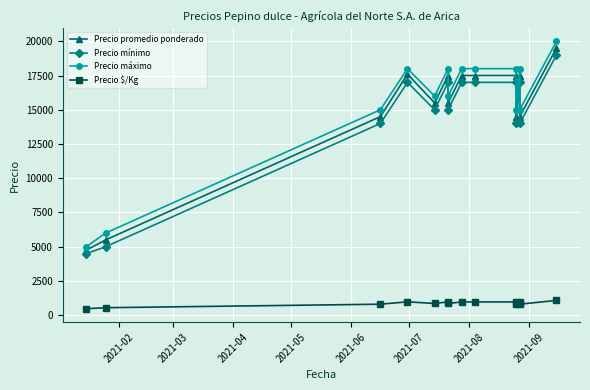

What is the difference between the Precio $/Kg values at 2021-05 and 2021-07?

6